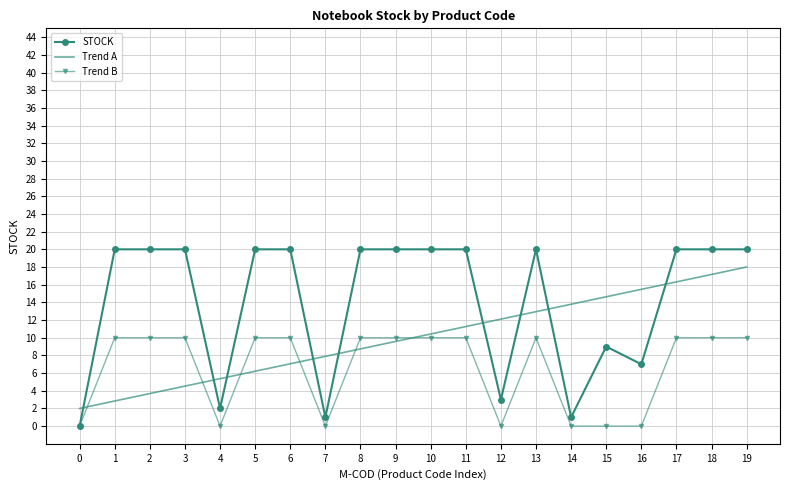

What is the value of the STOCK point at the 11th from the left?

20